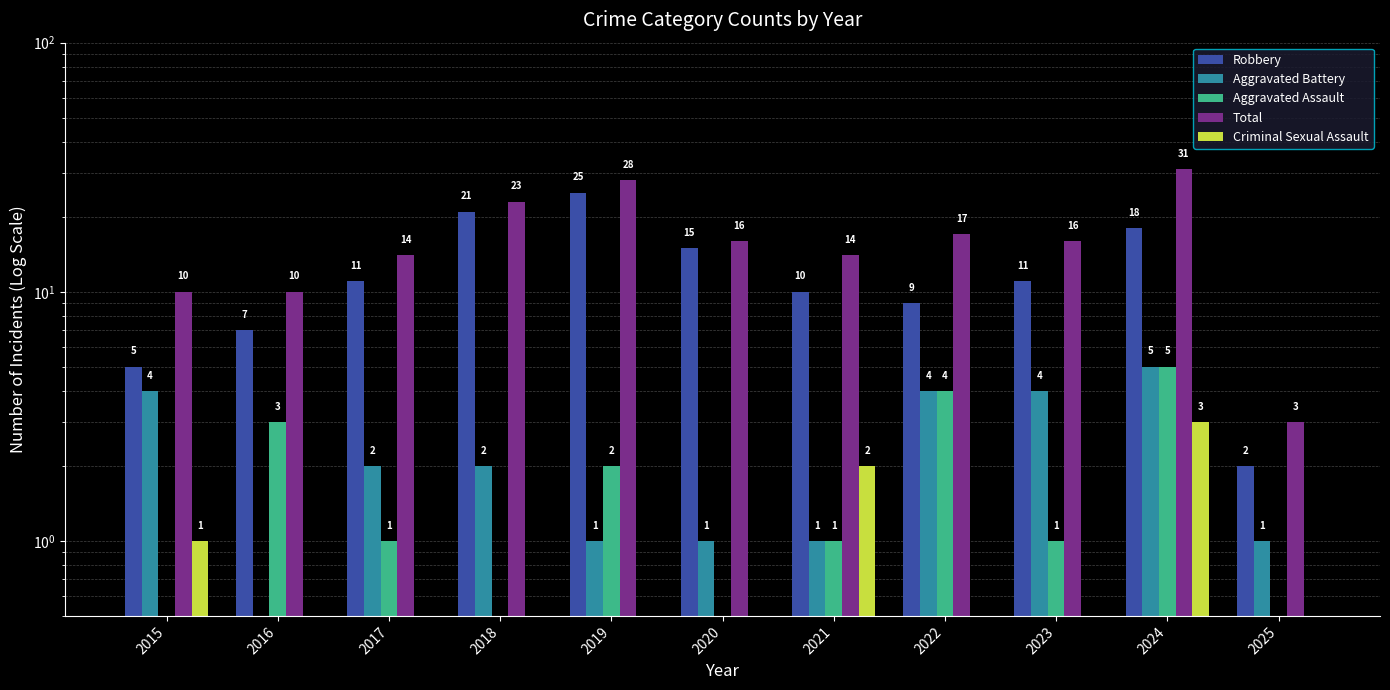

At which label is Aggravated Assault closest to 2?

2019